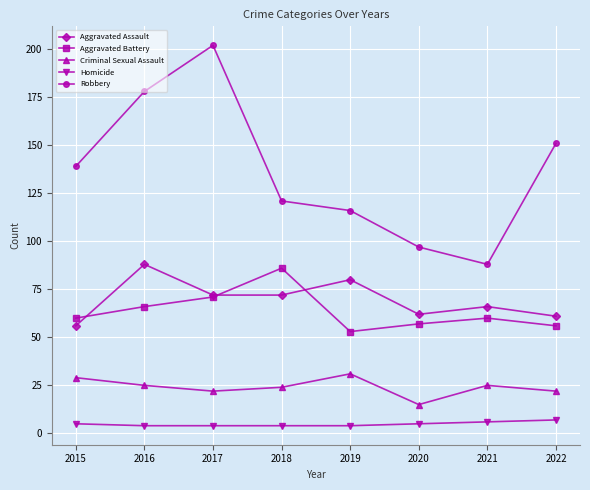

Is the value of Aggravated Assault at 2015 greater than the value of Homicide at 2021?

Yes